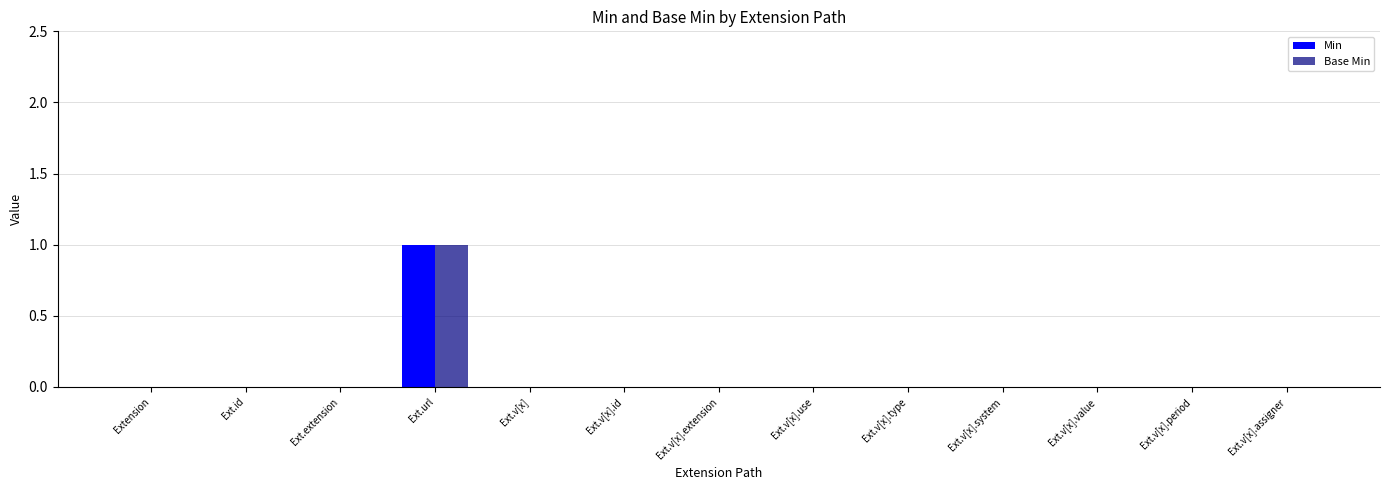

At which category does the chart reach its peak across all series?

Ext.url